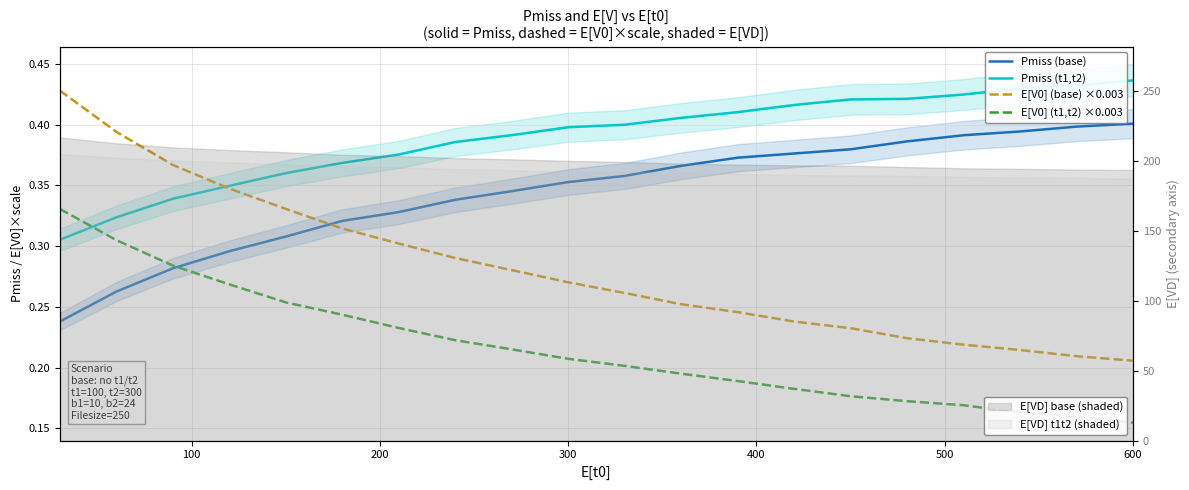

True or false: E[V0] (t1,t2) ×0.003 and E[V0] (base) ×0.003 intersect in this chart.

False